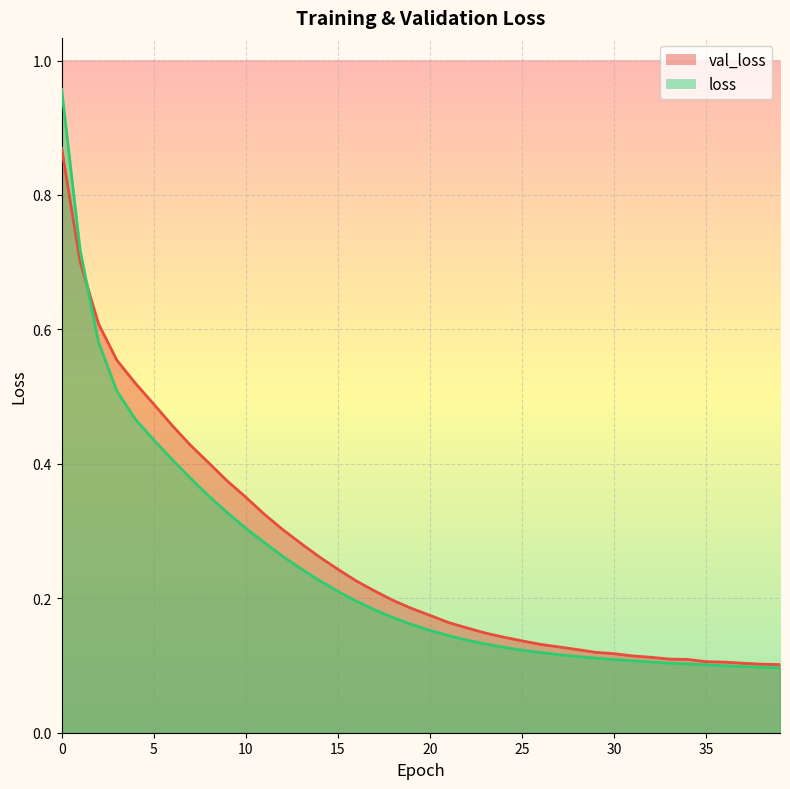

What is the sum of the loss values at 1 and 20?

0.9